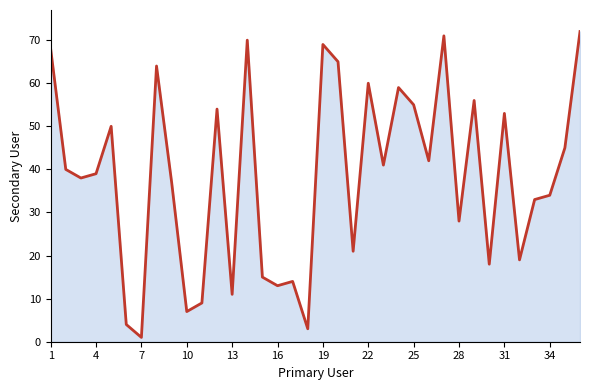

What is the sum of all values?

1378